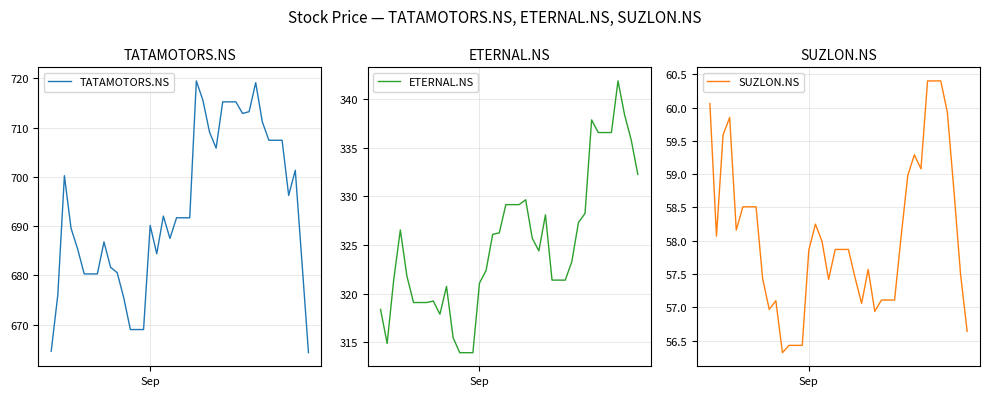

What is the lowest value of the ETERNAL.NS series?

314.0